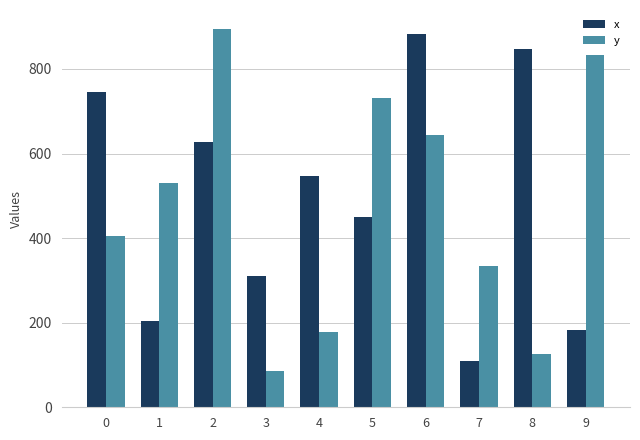

At how many categories does at least one series exceed 413?

8